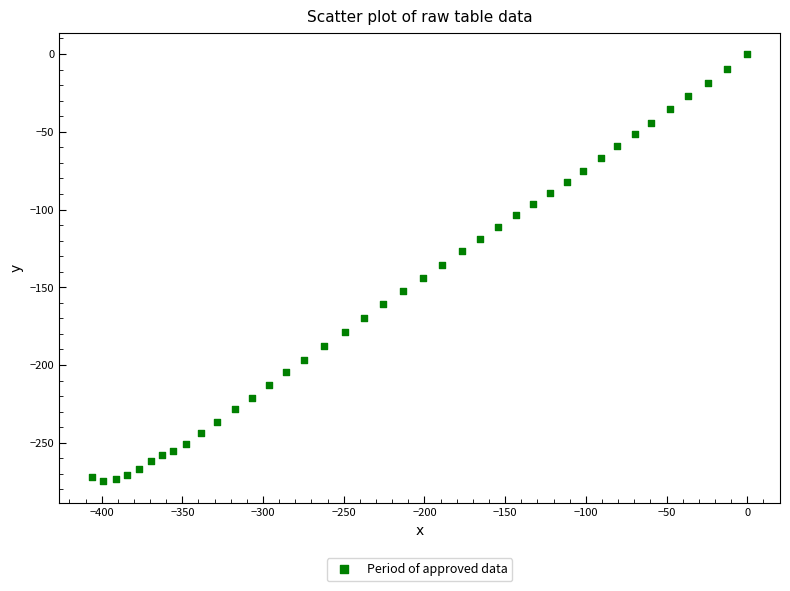

What is the range of Y values (max minus min)?

274.8